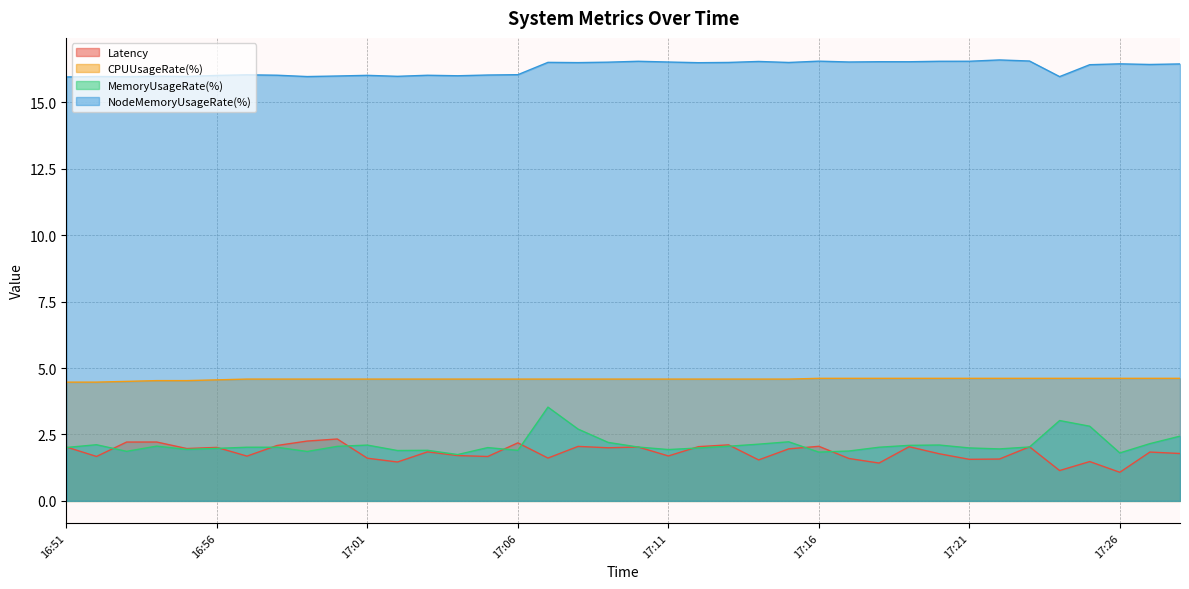

How many data points does each series have?

38